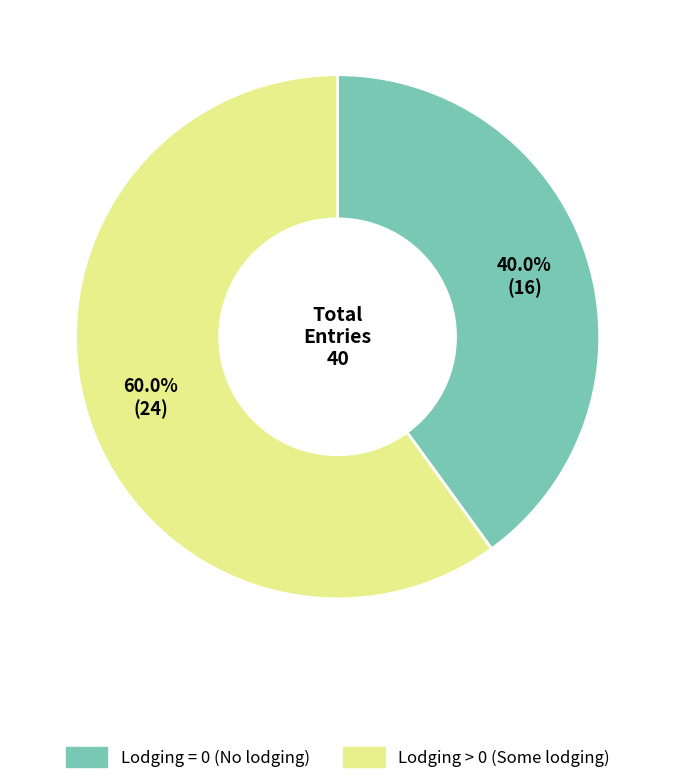

To the nearest percent, what is the difference between the largest and smallest slice percentages?

20%